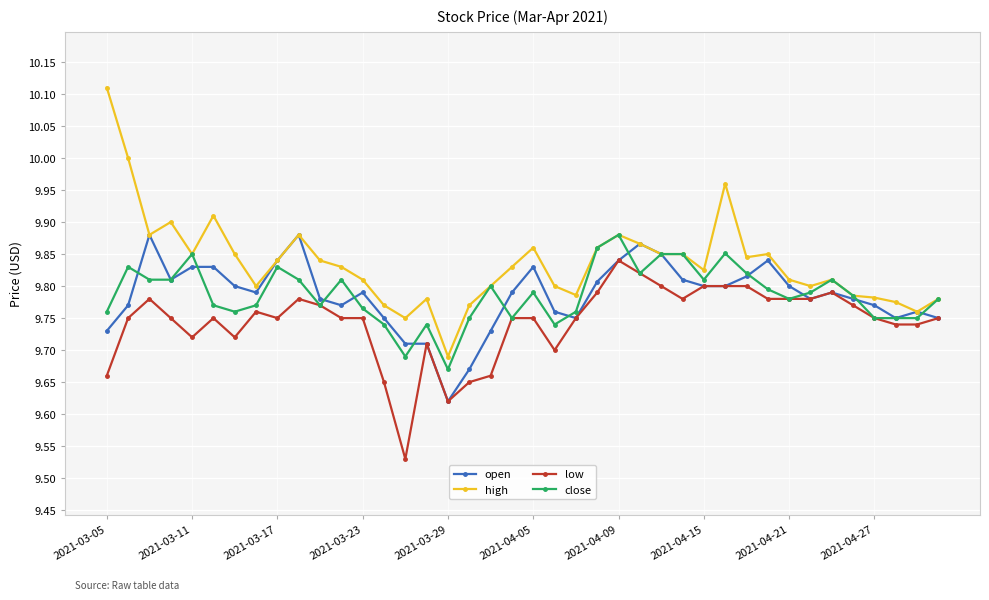

At how many categories does at least one series exceed 9?

40